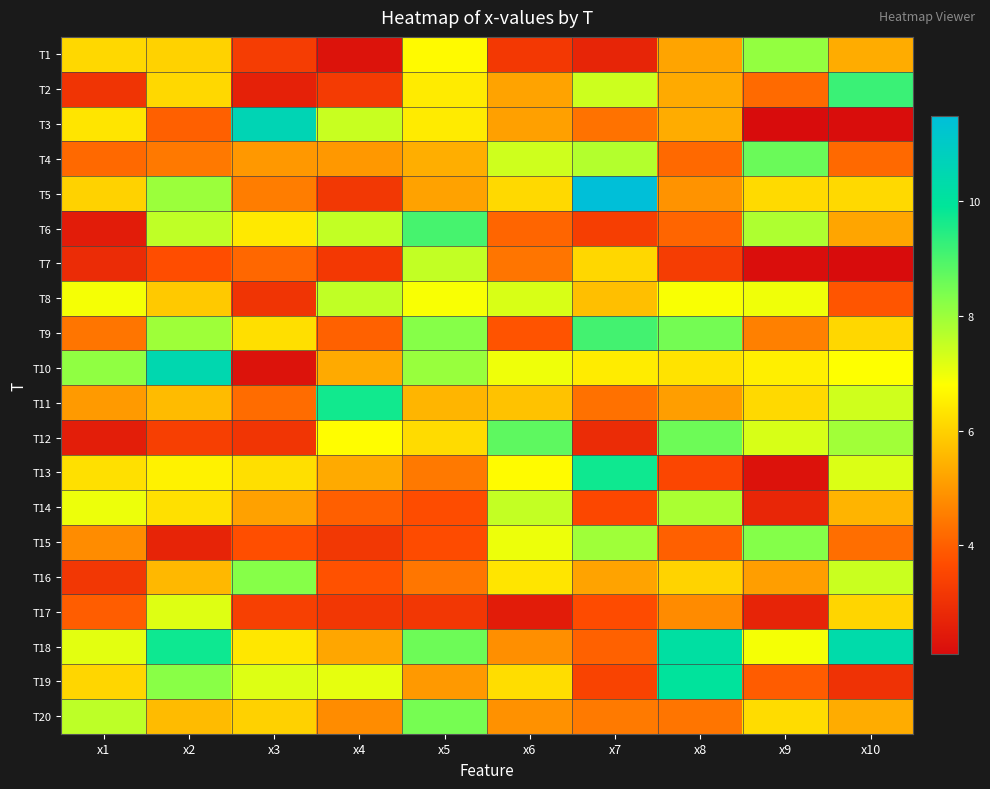

Which category has the highest value across all series?

x7